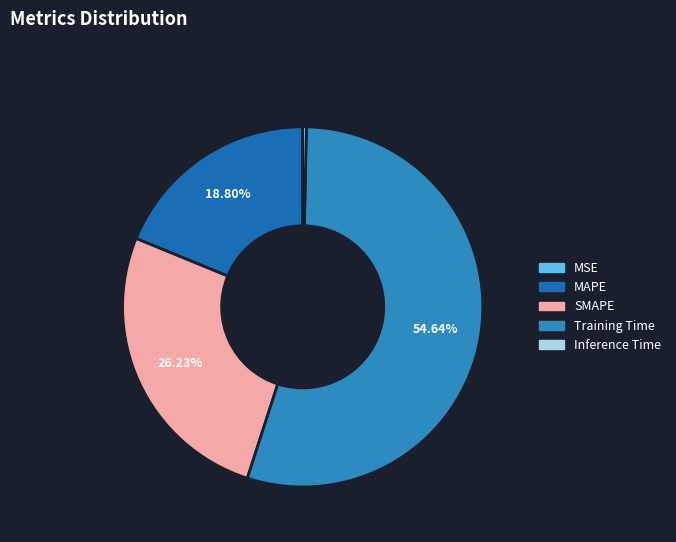

Which category has the biggest portion of the pie?

Training Time